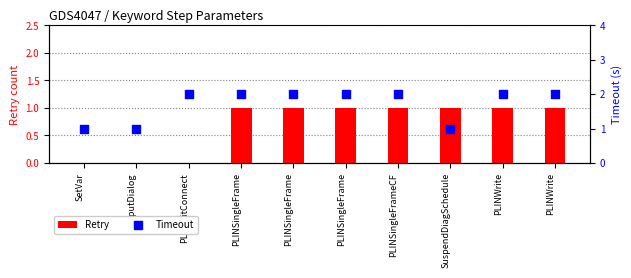

What are all the series names shown in the legend?

Retry, Timeout